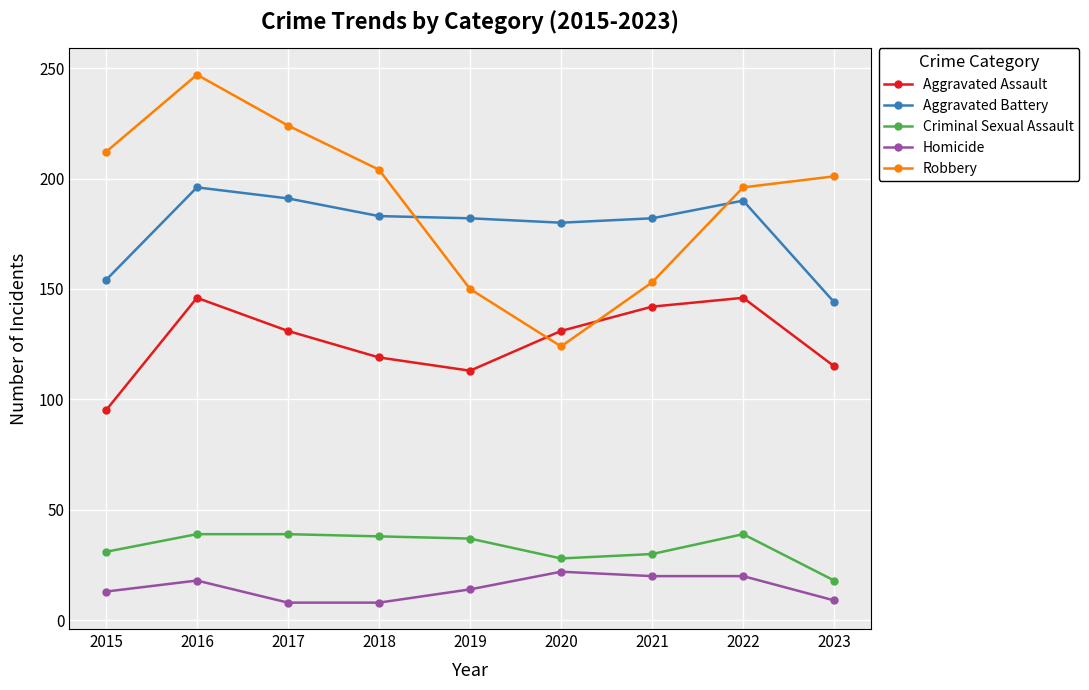

List the series in order of their peak value, lowest first.

Homicide, Criminal Sexual Assault, Aggravated Assault, Aggravated Battery, Robbery